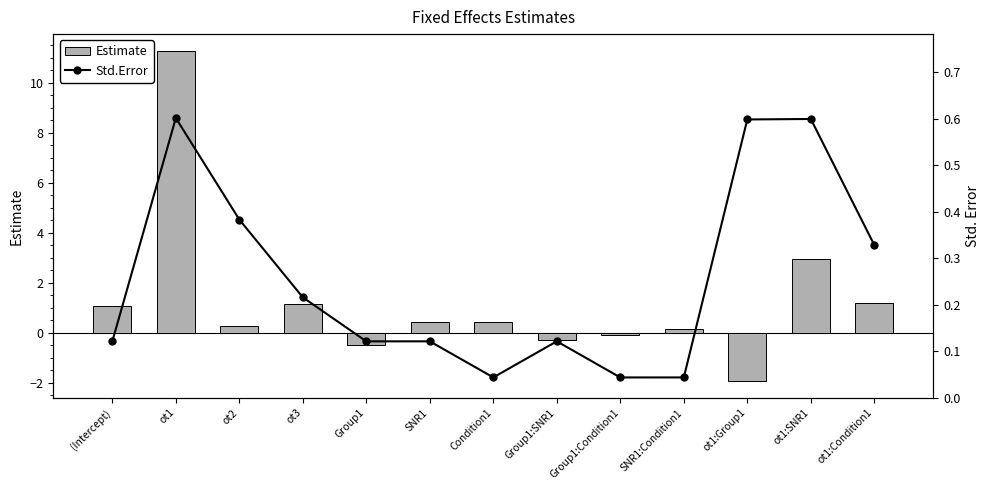

What is the label of the 3rd bar from the left?

ot2